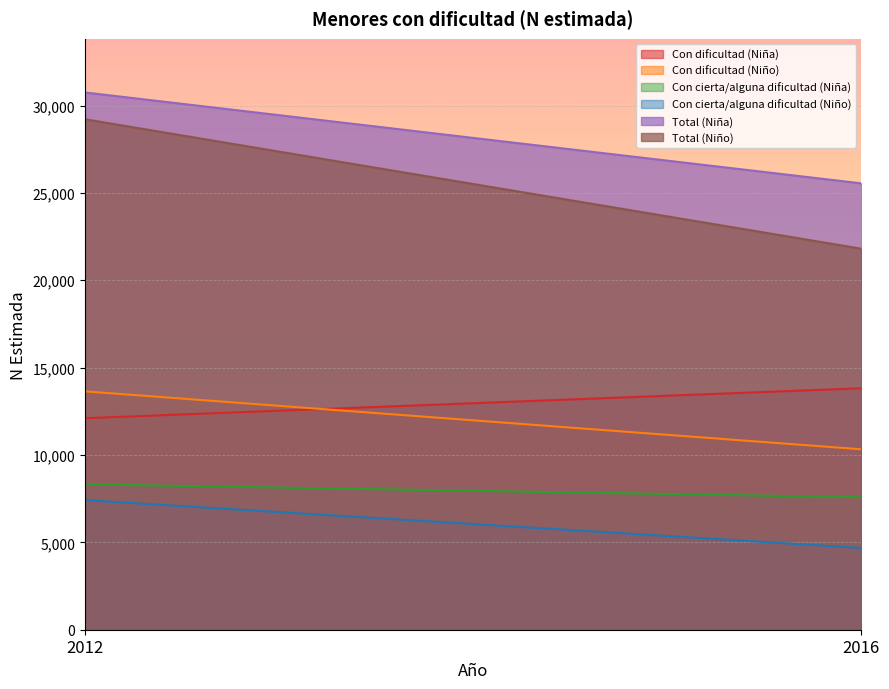

List the series in order of their peak value, highest first.

Total (Niña), Total (Niño), Con dificultad (Niña), Con dificultad (Niño), Con cierta/alguna dificultad (Niña), Con cierta/alguna dificultad (Niño)